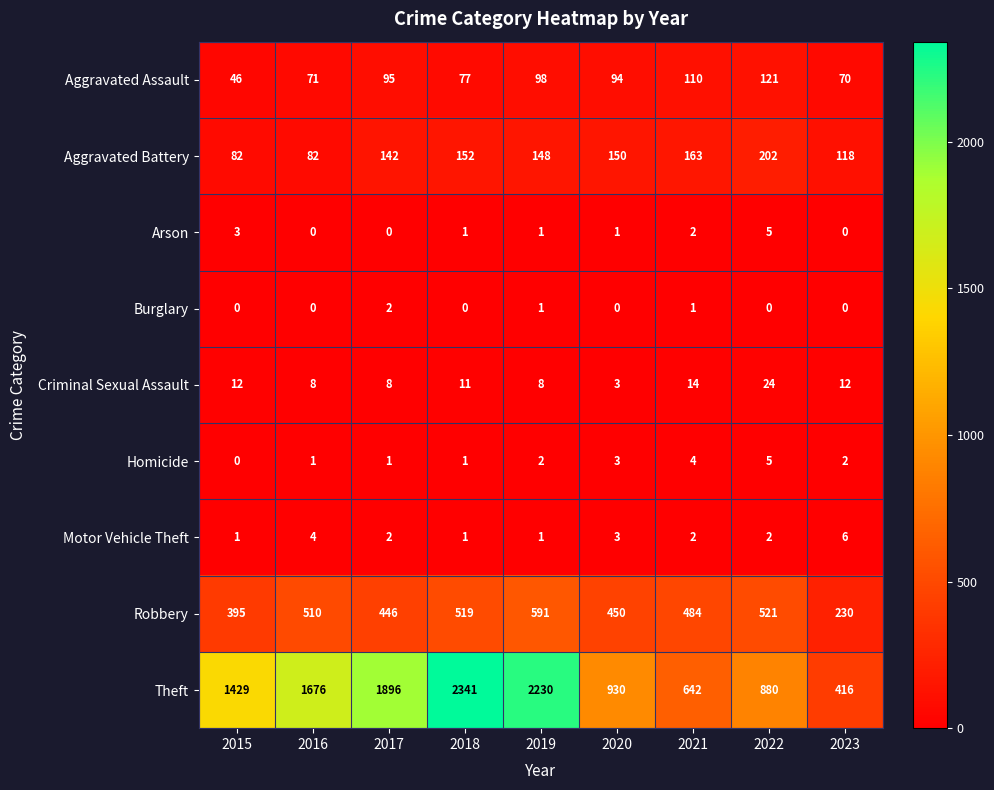

Which series changed the most between 2016 and 2019?

Theft